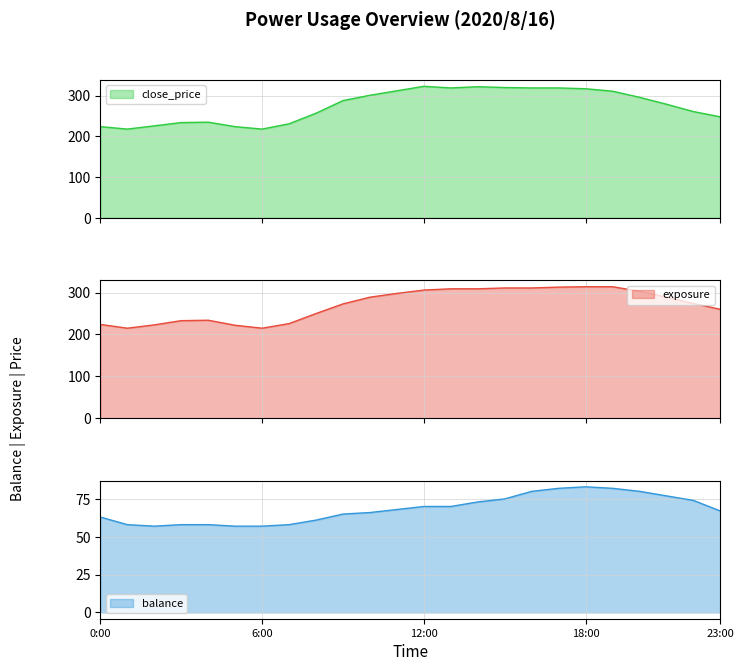

What is the label of the 5th point from the left?

4:00